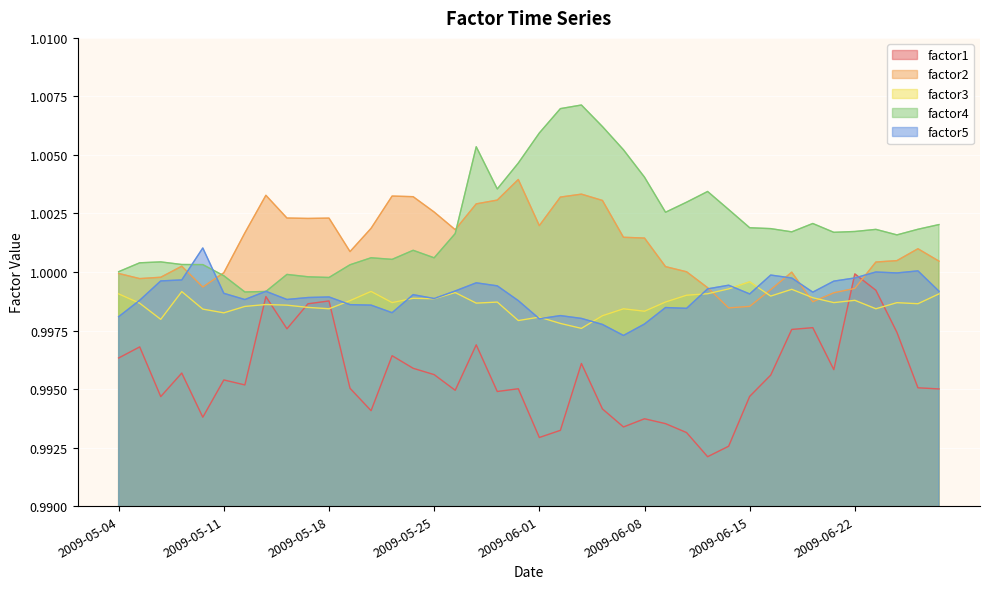

The value of factor2 at 2009-06-04 is 1.0. True or false?

True